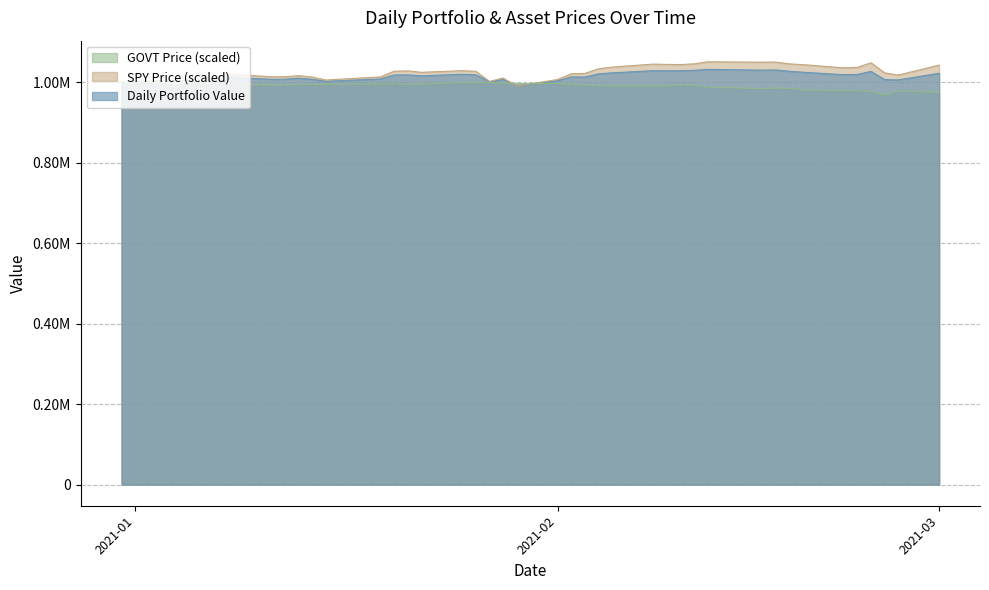

After their last crossing, which series has the higher values: GOVT Price or Daily Portfolio Value?

Daily Portfolio Value